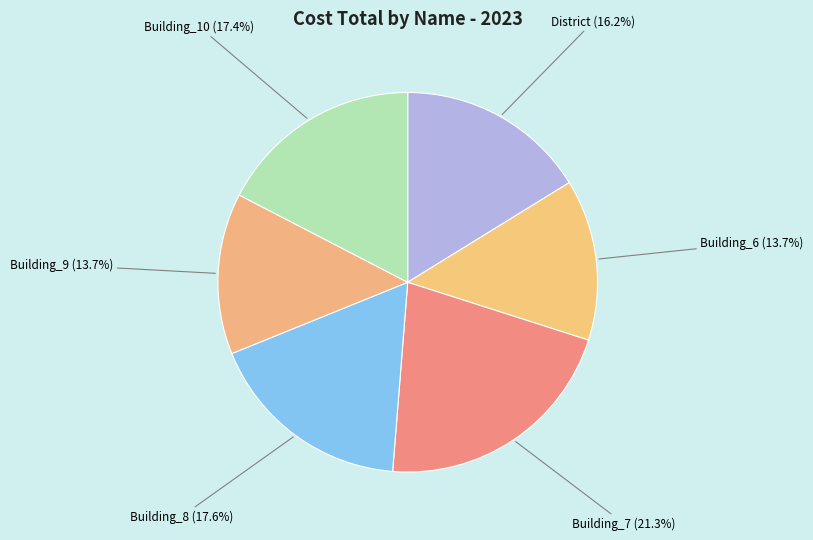

To the nearest percent, what is the average slice percentage?

17%